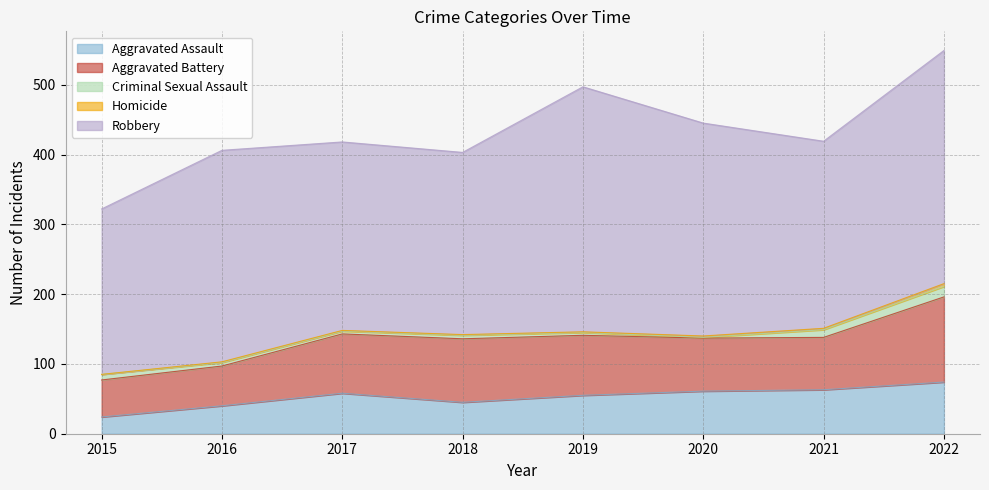

Which has a higher value, 2017 or 2021?

2021